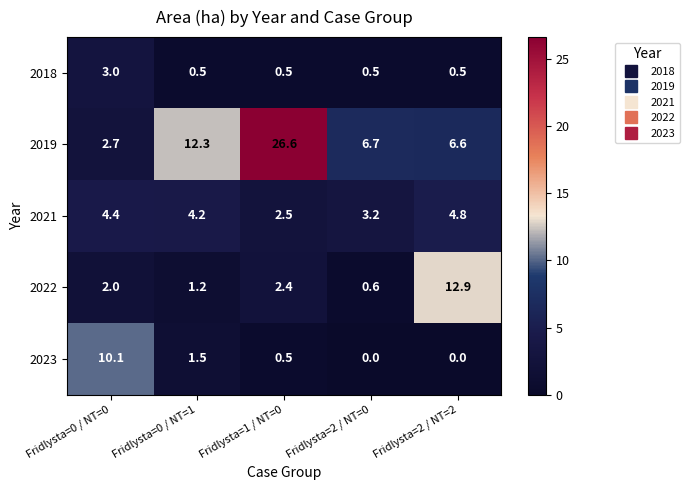

Rank the series by their maximum value, from lowest to highest.

2018, 2021, 2023, 2022, 2019